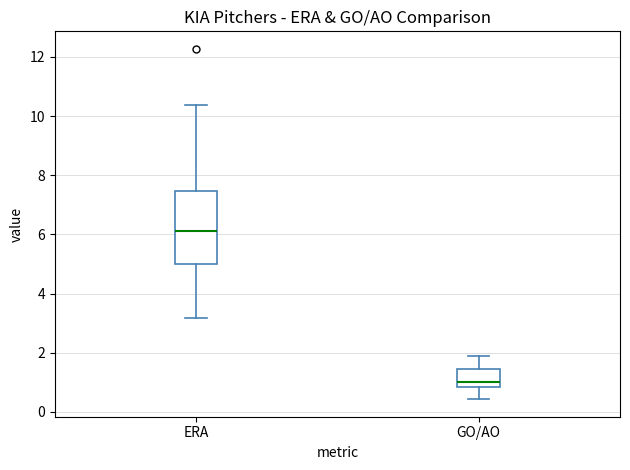

Comparing the boxes themselves (not the whiskers), which one is the tallest?

ERA